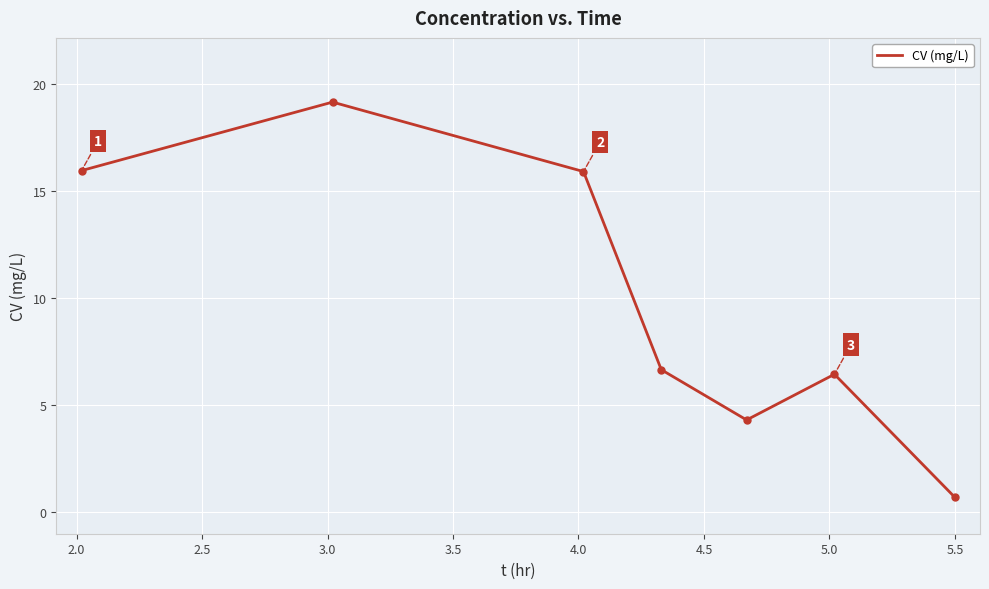

What is the smallest value displayed?

0.7